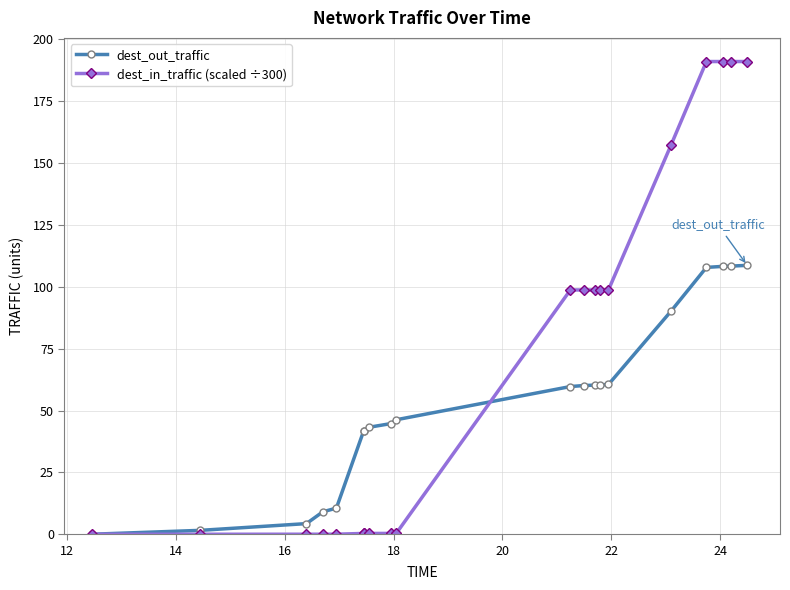

How many lines are shown in the chart?

2